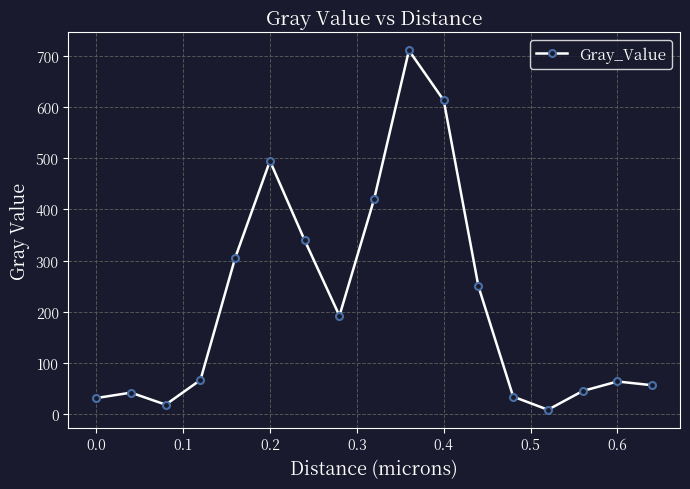

True or false: the data has more than 0 interior local peaks.

True